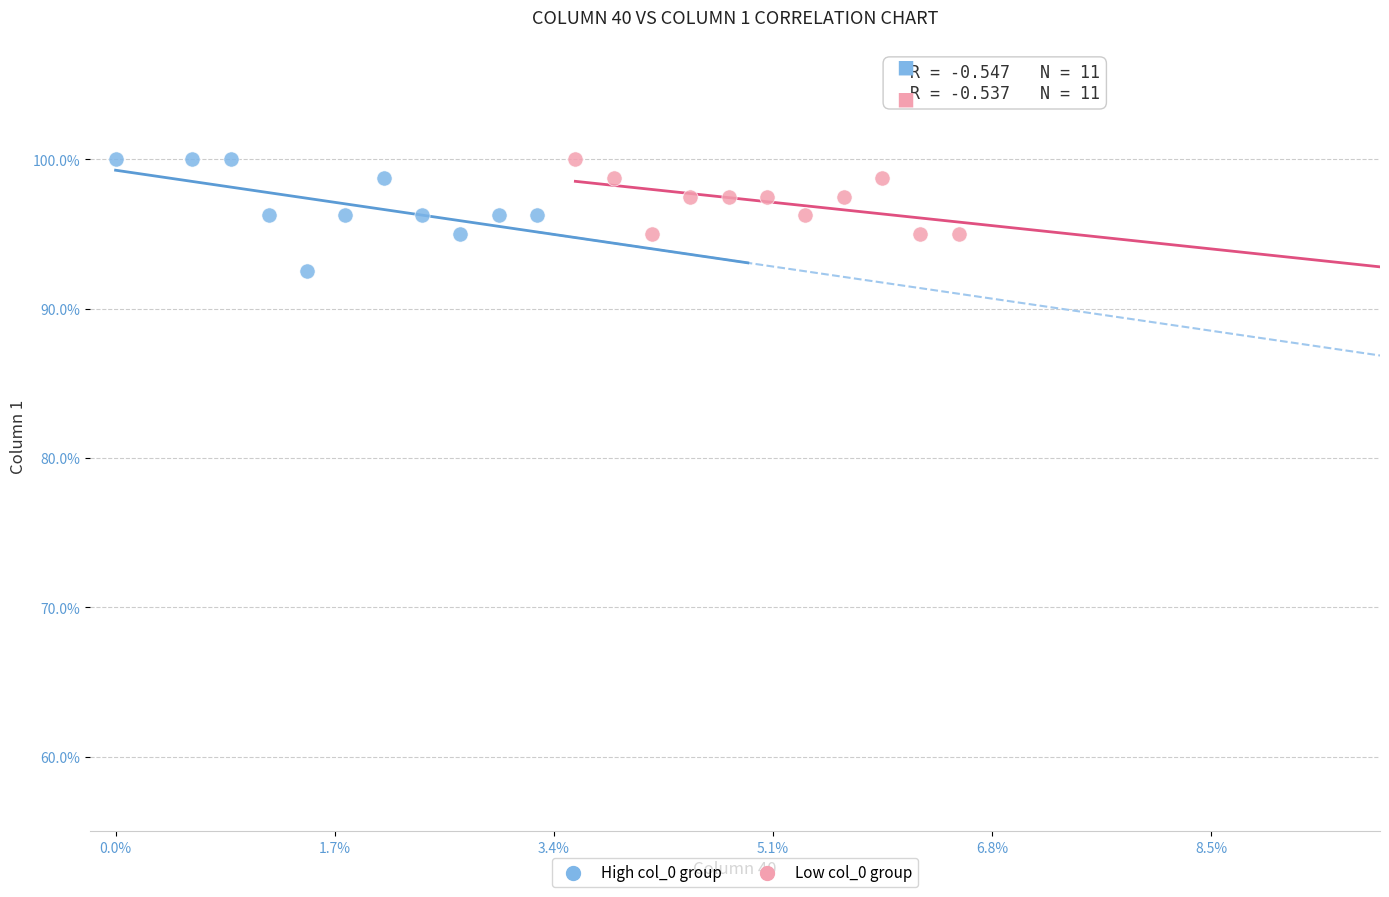

Which series has the largest Y range (max minus min)?

High col_0 group